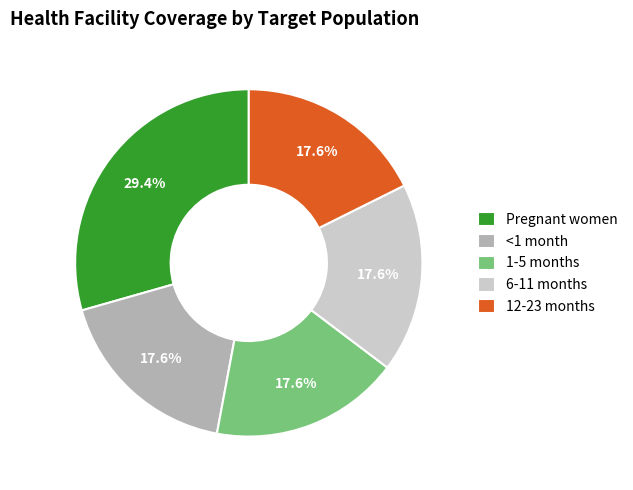

Which category has the biggest portion of the pie?

Pregnant women